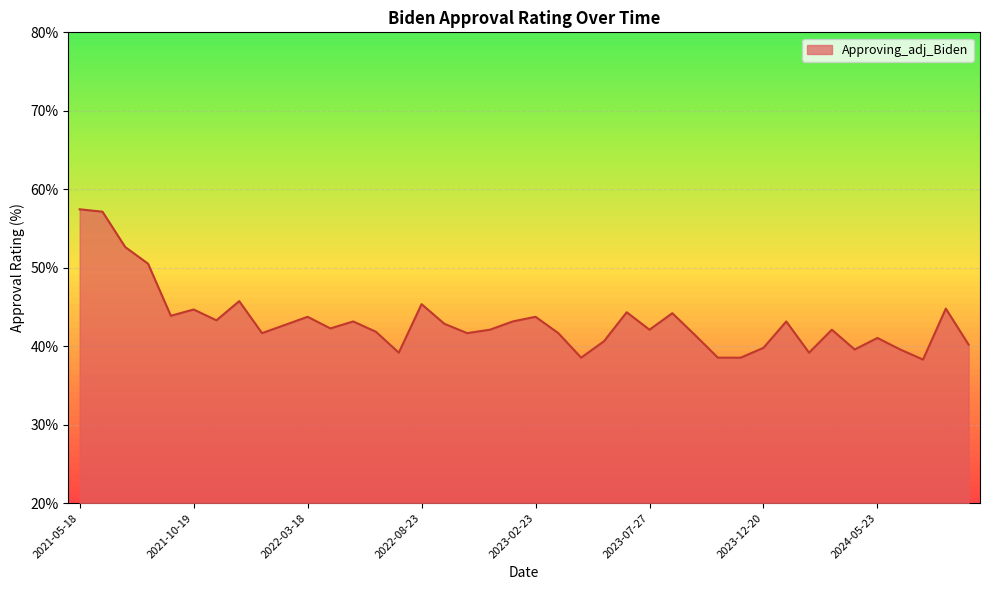

Which label corresponds to the smallest value in the chart?

2024-07-21